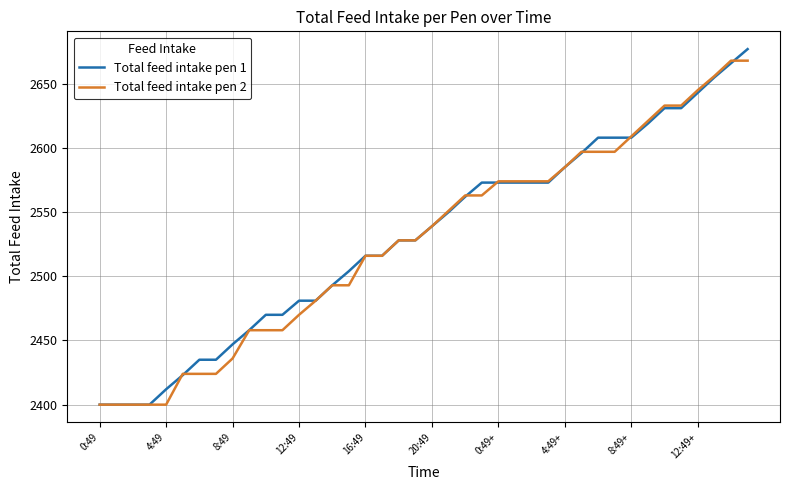

What is the minimum value for Total feed intake pen 1?

2400